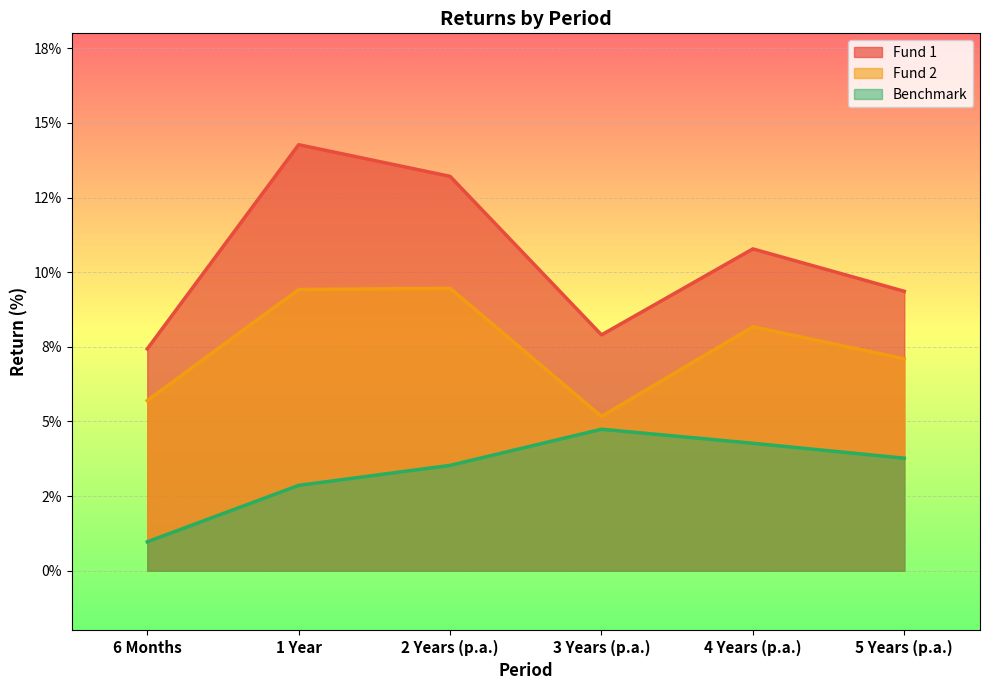

At which label is Fund 1 closest to 10?

5 Years (p.a.)